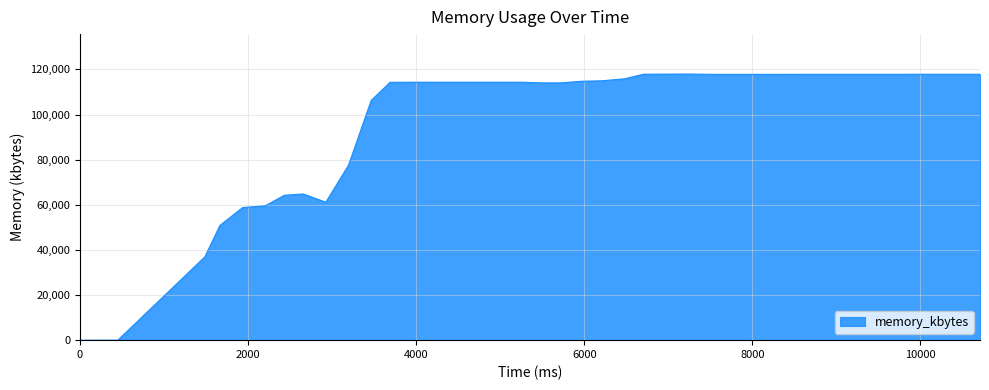

What is the greatest value displayed?

117944